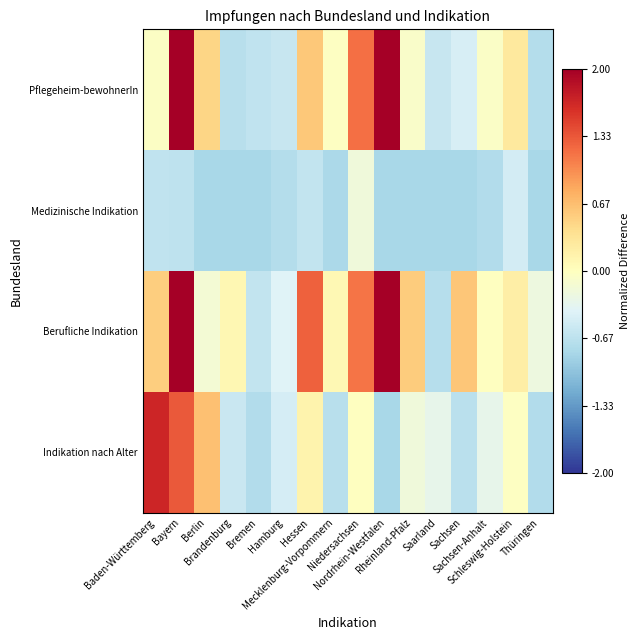

What is the total value across all series at Brandenburg?

-2.0